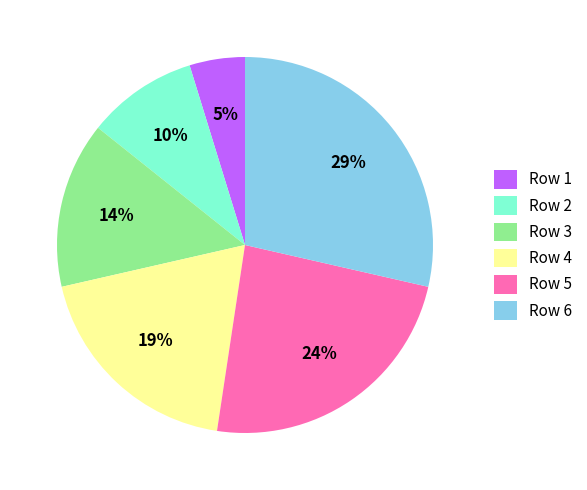

Does Row 2 represent more than half of the total?

No